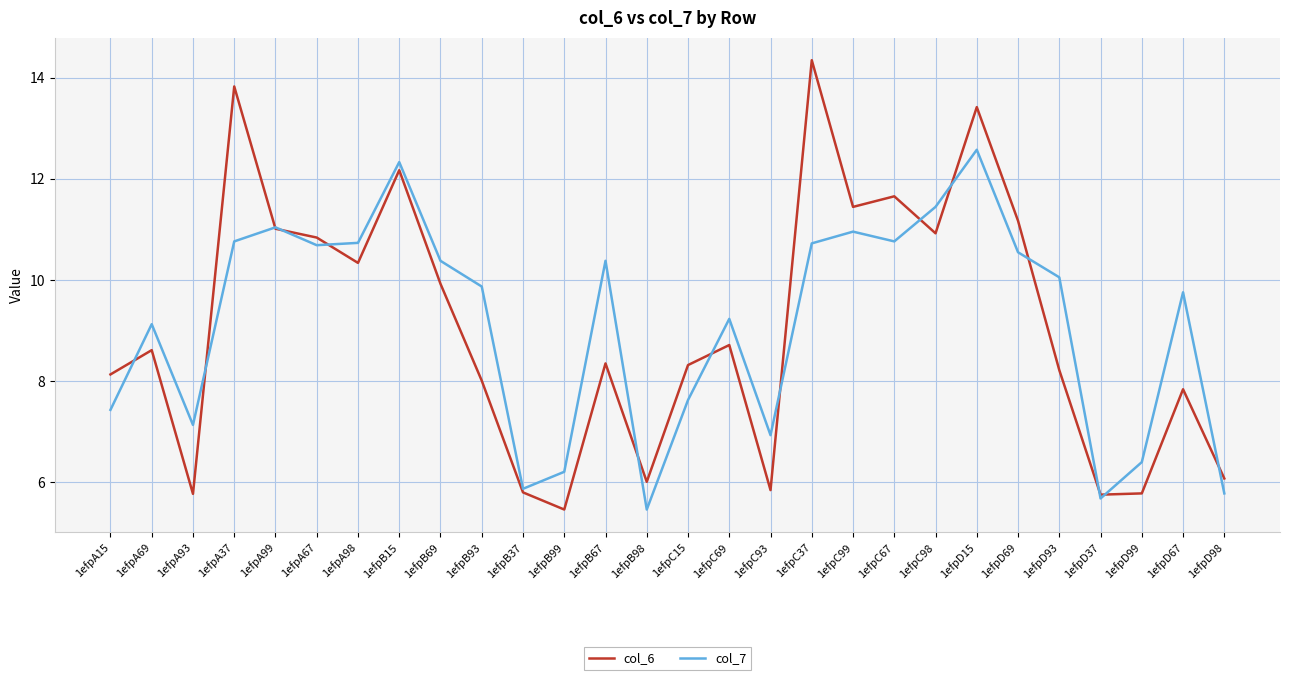

List the series in order of their peak value, highest first.

col_6, col_7